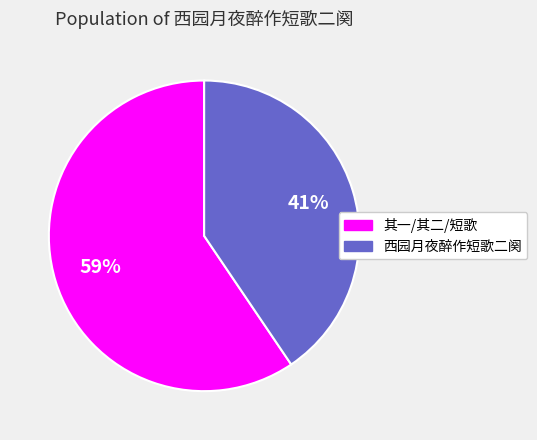

True or false: 其一/其二/短歌 accounts for 59% of the total.

True